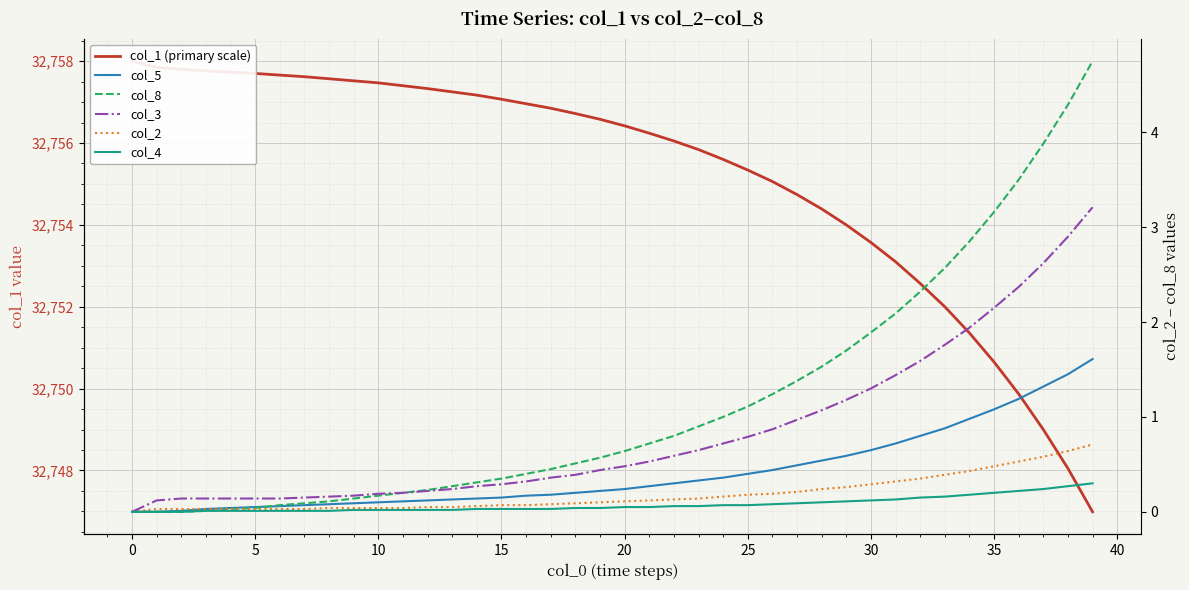

Rank the series by their maximum value, from lowest to highest.

col_4, col_2, col_5, col_3, col_8, col_1 (primary scale)